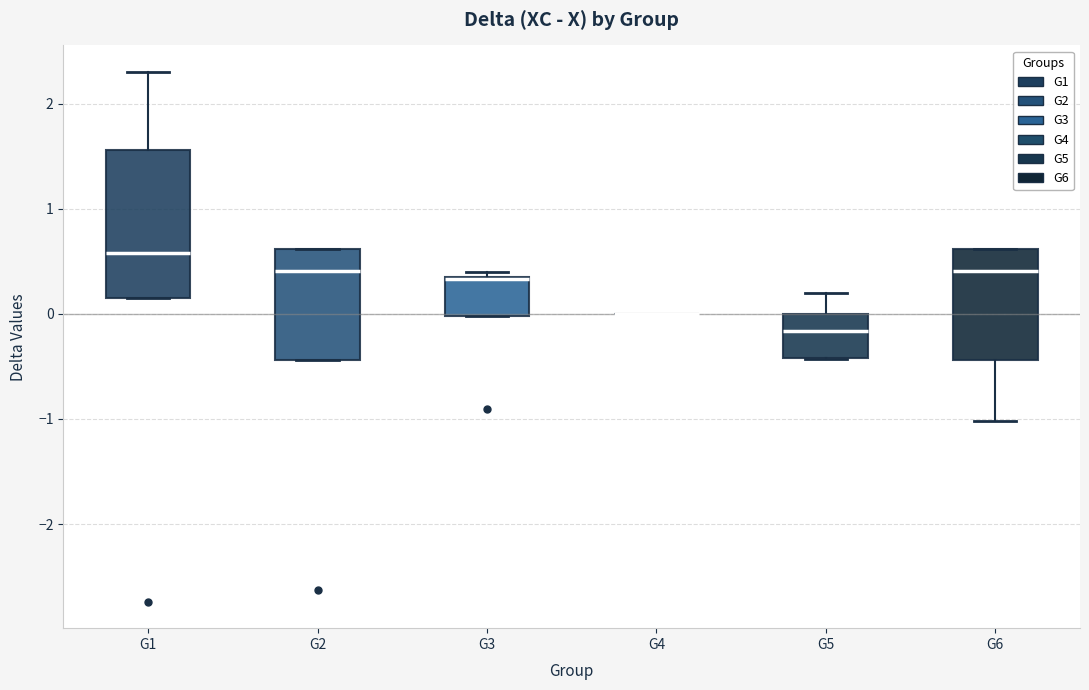

Reading left to right, read every box against the y-axis: the position of its median line, the range the box covers, and the ends of its whiskers. The values are not printed on the chart, so give them approximately, as read against the axis.

G1: median 0.6, box 0.1 to 1.6, whiskers 0.1 to 2.3
G2: median 0.4, box -0.4 to 0.6, whiskers -0.4 to 0.6
G3: median 0.3 (drawn on the box's upper edge), box 0.0 to 0.3, whiskers 0.0 to 0.4
G4: box collapsed to a line at 0.0, whiskers 0.0 to 0.0
G5: median -0.2, box -0.4 to 0.0, whiskers -0.4 to 0.2
G6: median 0.4, box -0.4 to 0.6, whiskers -1.0 to 0.6